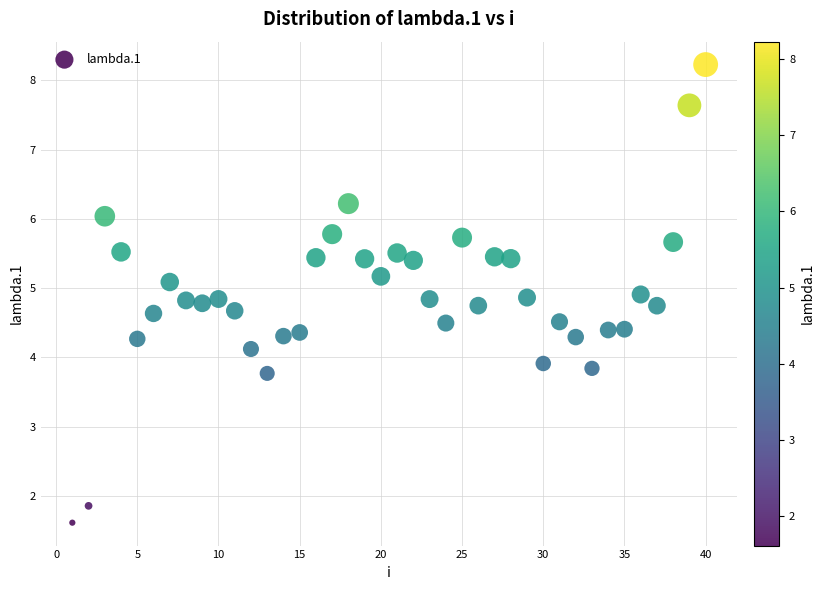

What is the range of X values (max minus min)?

39.0